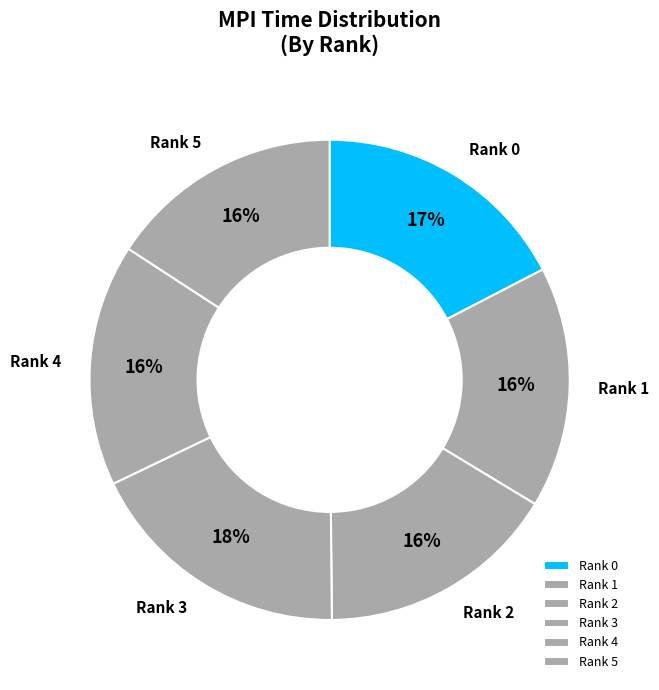

How many segments does this pie chart have?

6